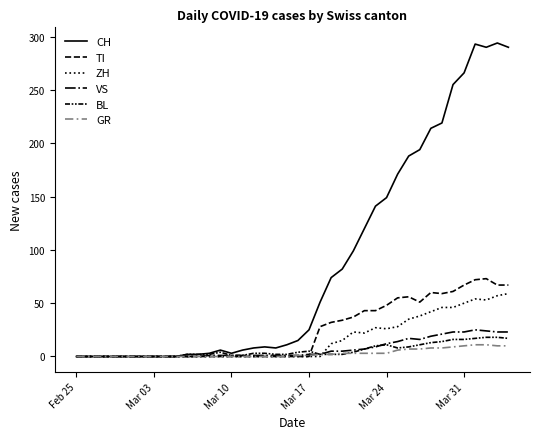

Does the chart display data point markers on the line(s)?

No